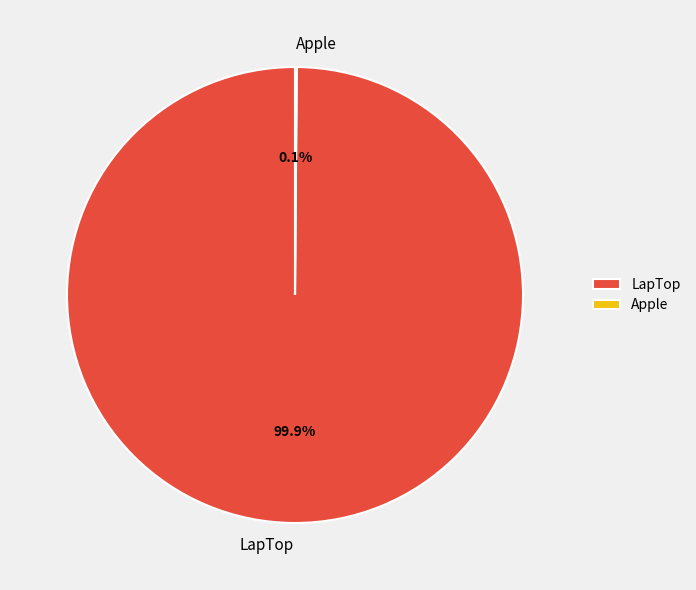

What portion of the pie excludes LapTop?

0.1%